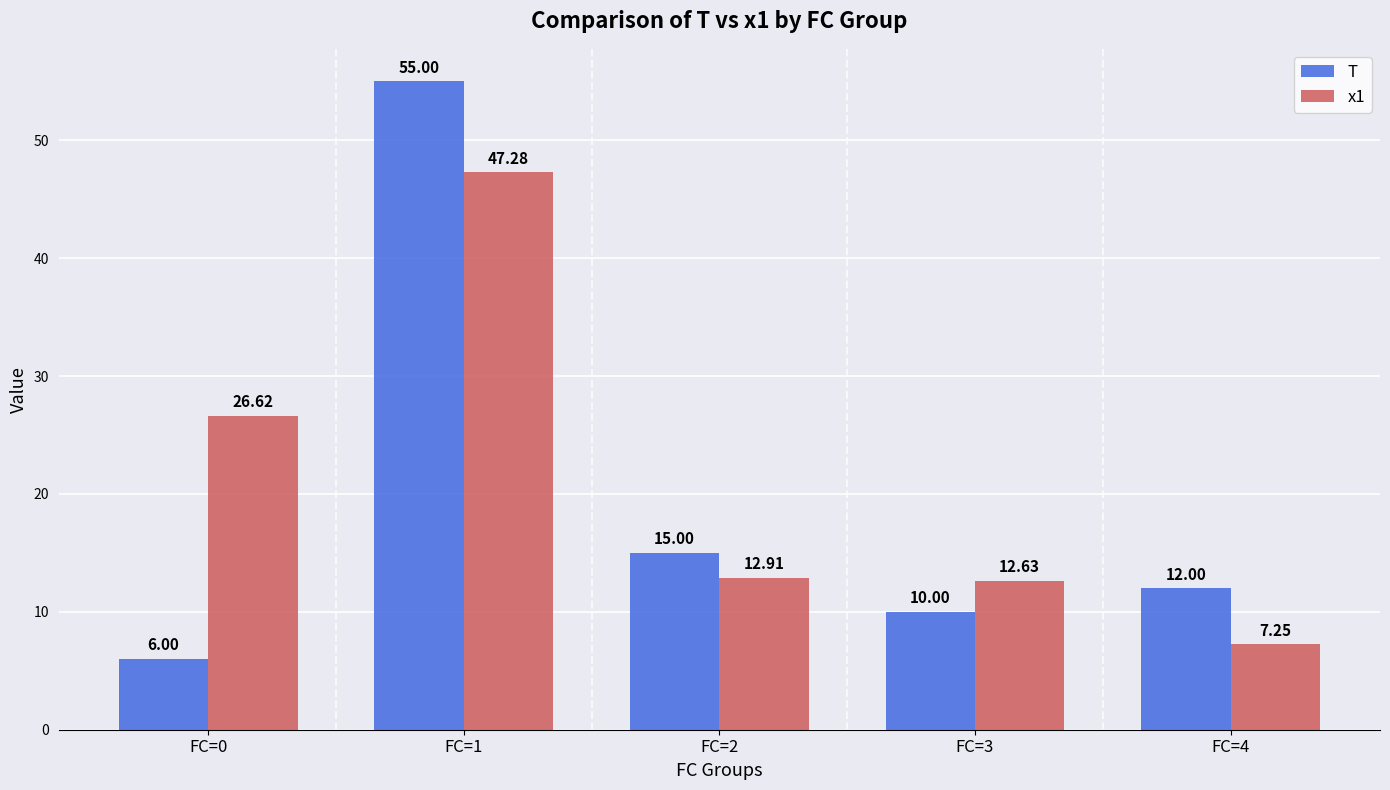

Between FC=2 and FC=3, which series saw the biggest shift?

T